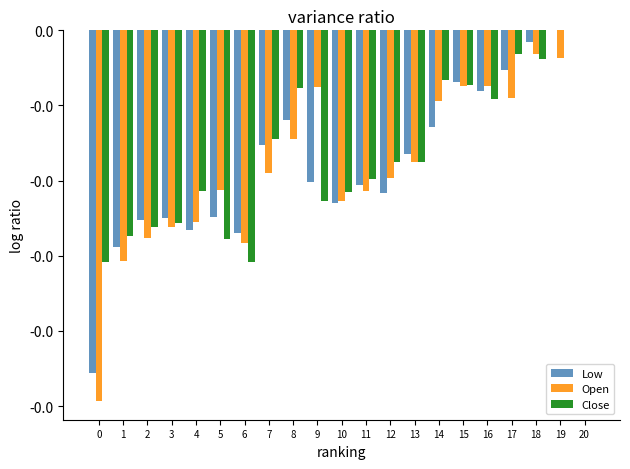

Rank the series at 5 from lowest to highest value.

Close, Low, Open